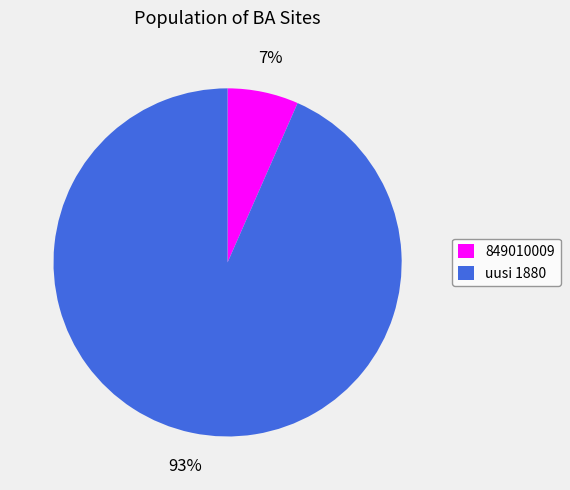

To the nearest percent, what portion does uusi 1880 represent?

93%